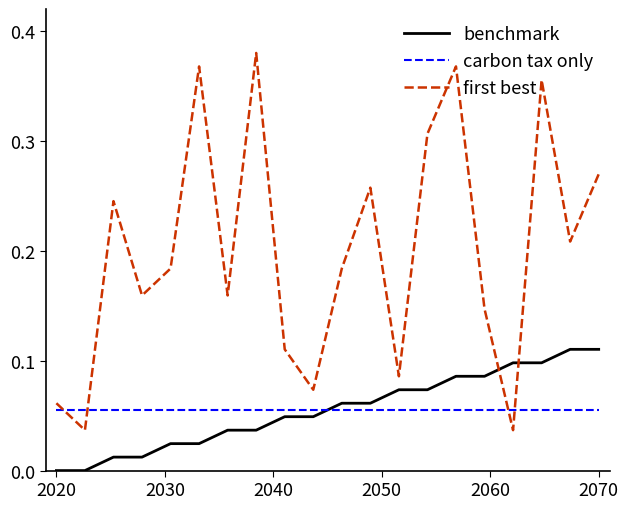

How many lines are shown in the chart?

3